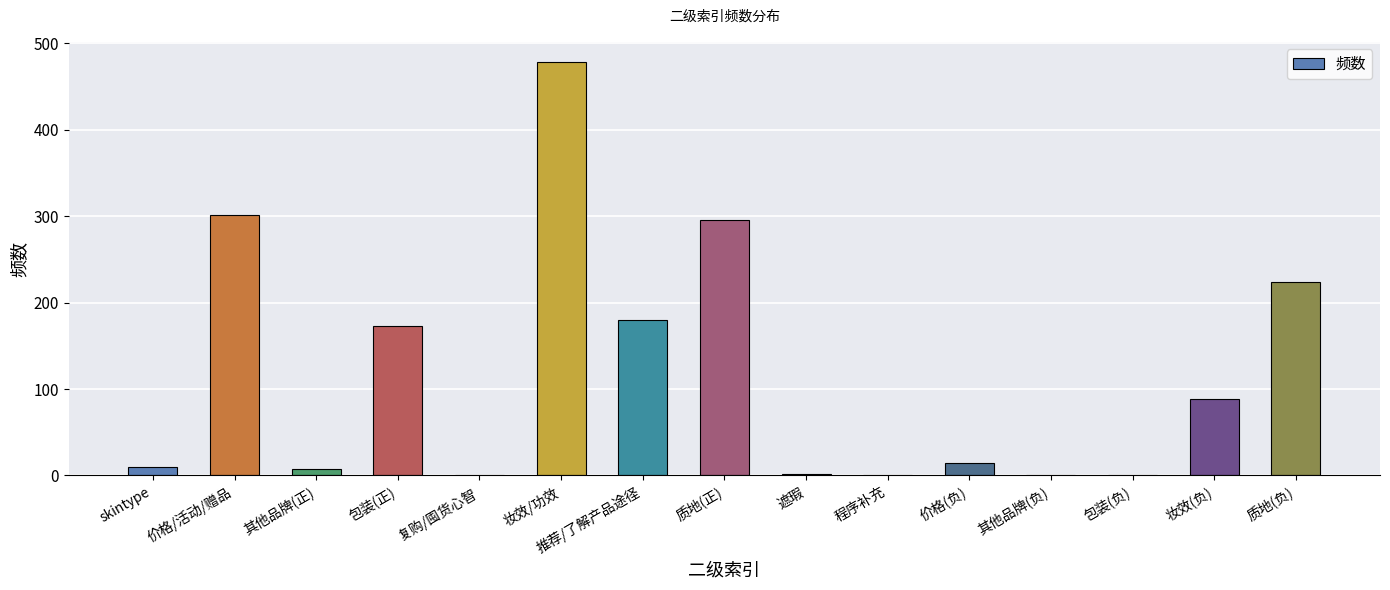

What is the approximate value at 价格/活动/赠品?

301